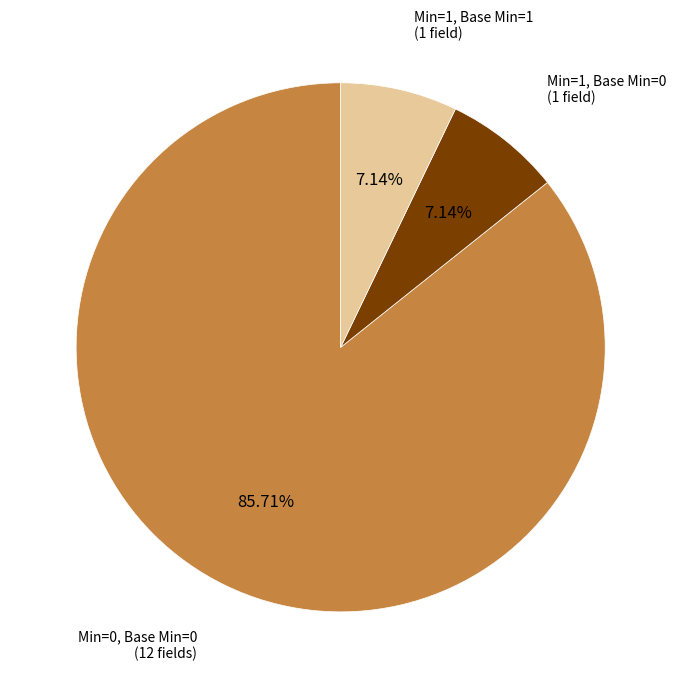

Is there a majority slice in this chart?

Yes